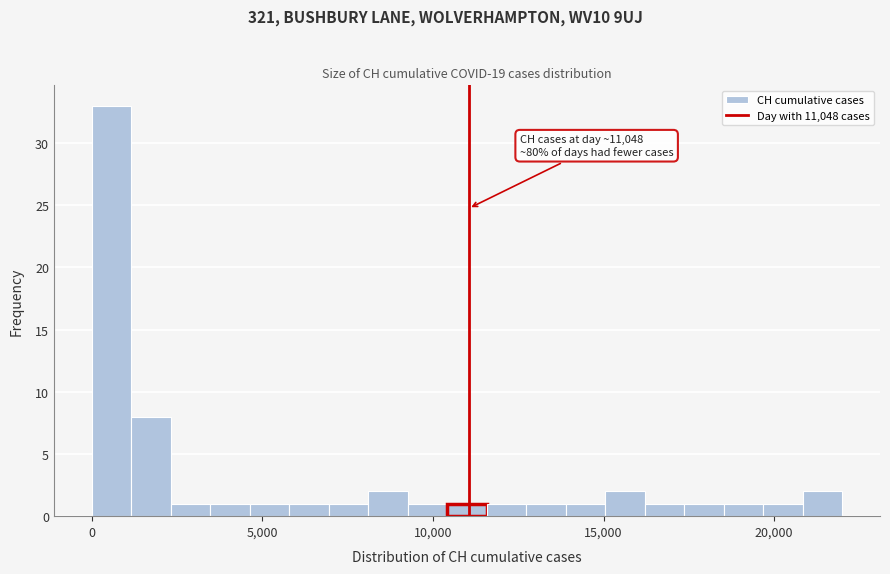

Around what value on the x-axis is the tallest bar? Give the approximate position of its centre, as read against the axis.

500